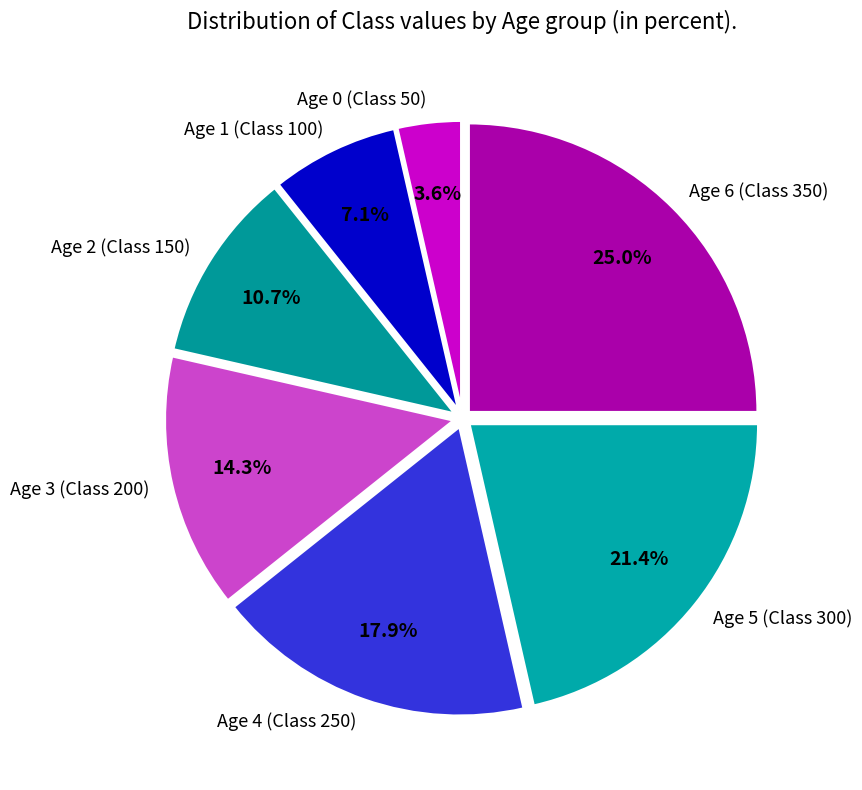

To the nearest percent, what percentage of the pie is Age 3 (Class 200)?

14%